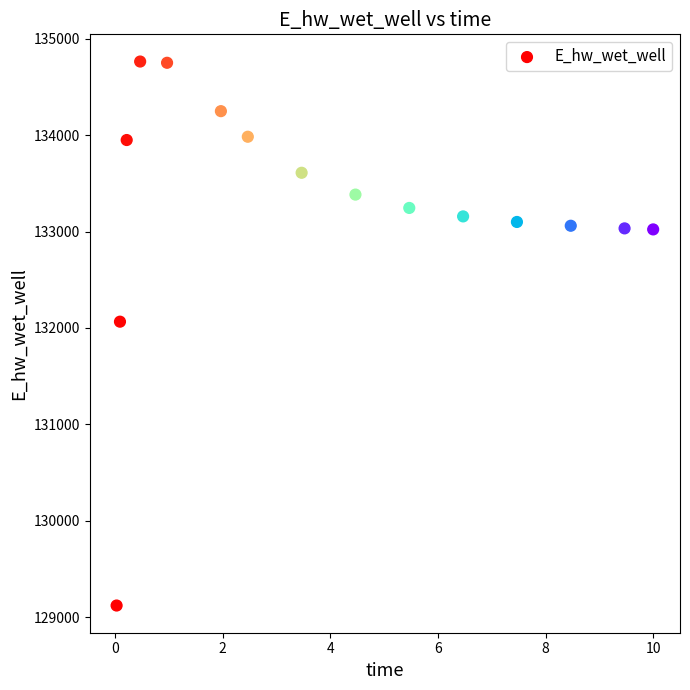

What is the range of X values (max minus min)?

10.0